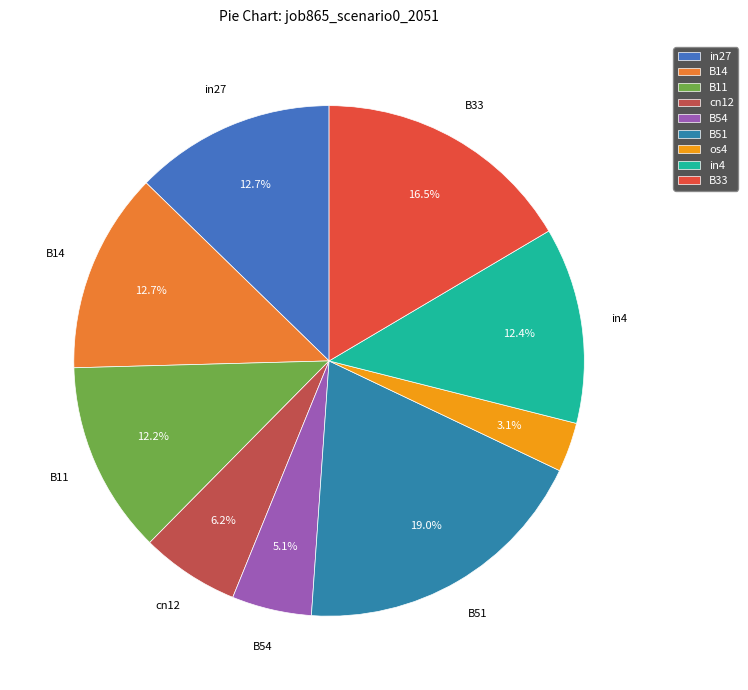

What percentage is NOT represented by B11?

87.8%